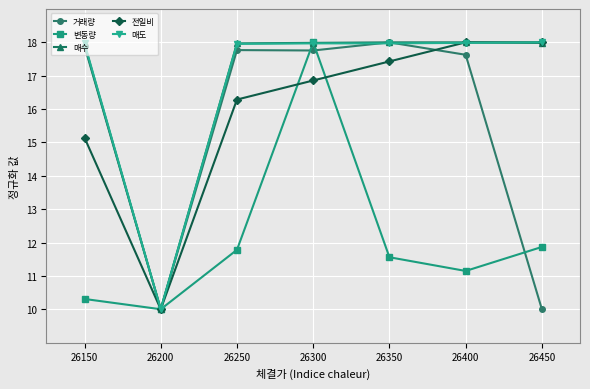

What is the greatest value displayed?

18.0